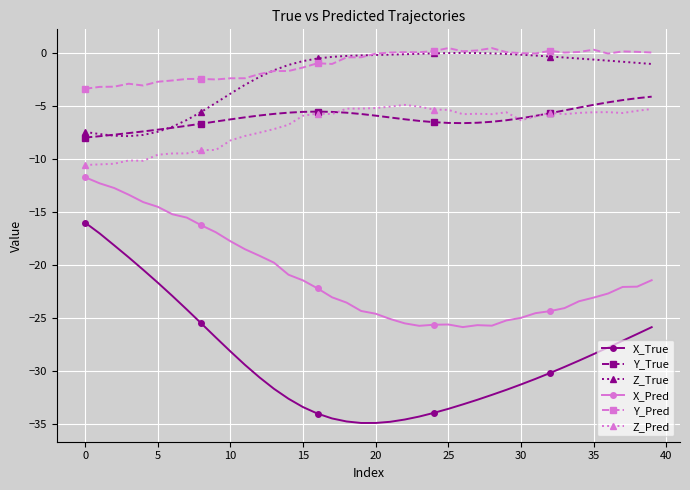

What is the minimum value for Y_Pred?

-3.4